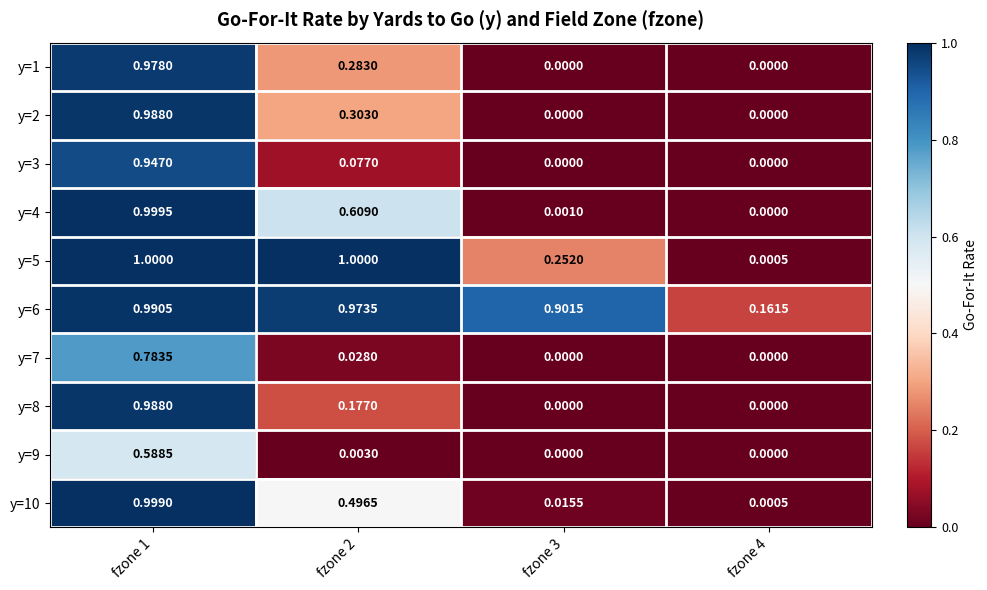

Count the number of data series in this chart.

10